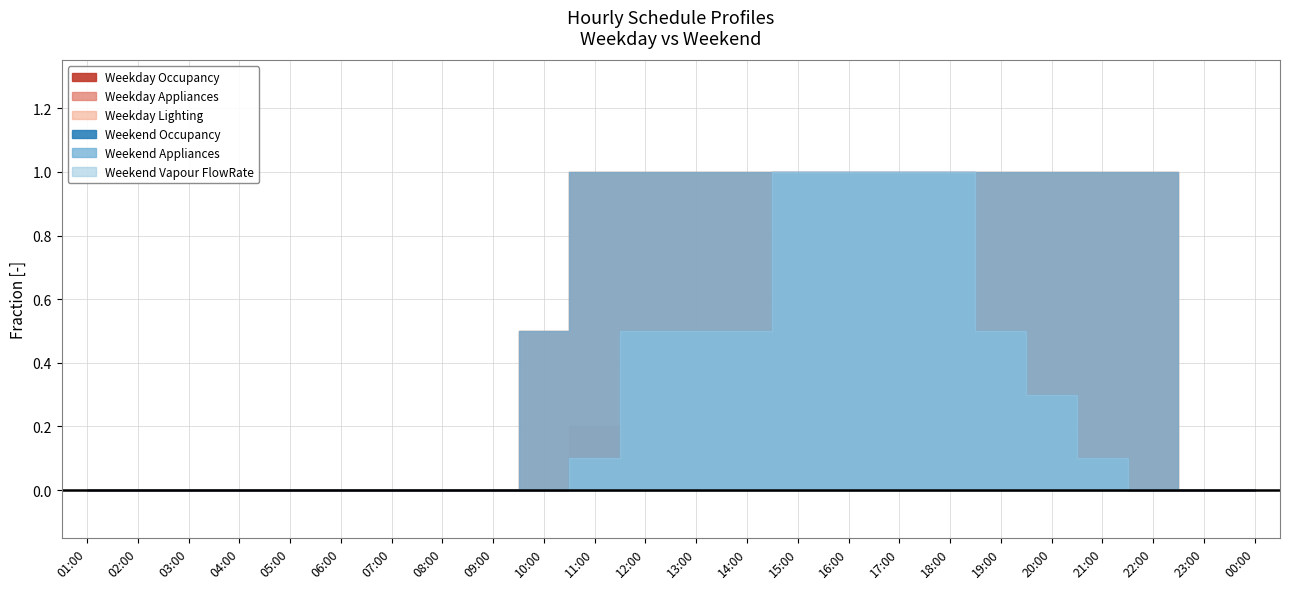

What position from the left is 19:00?

19